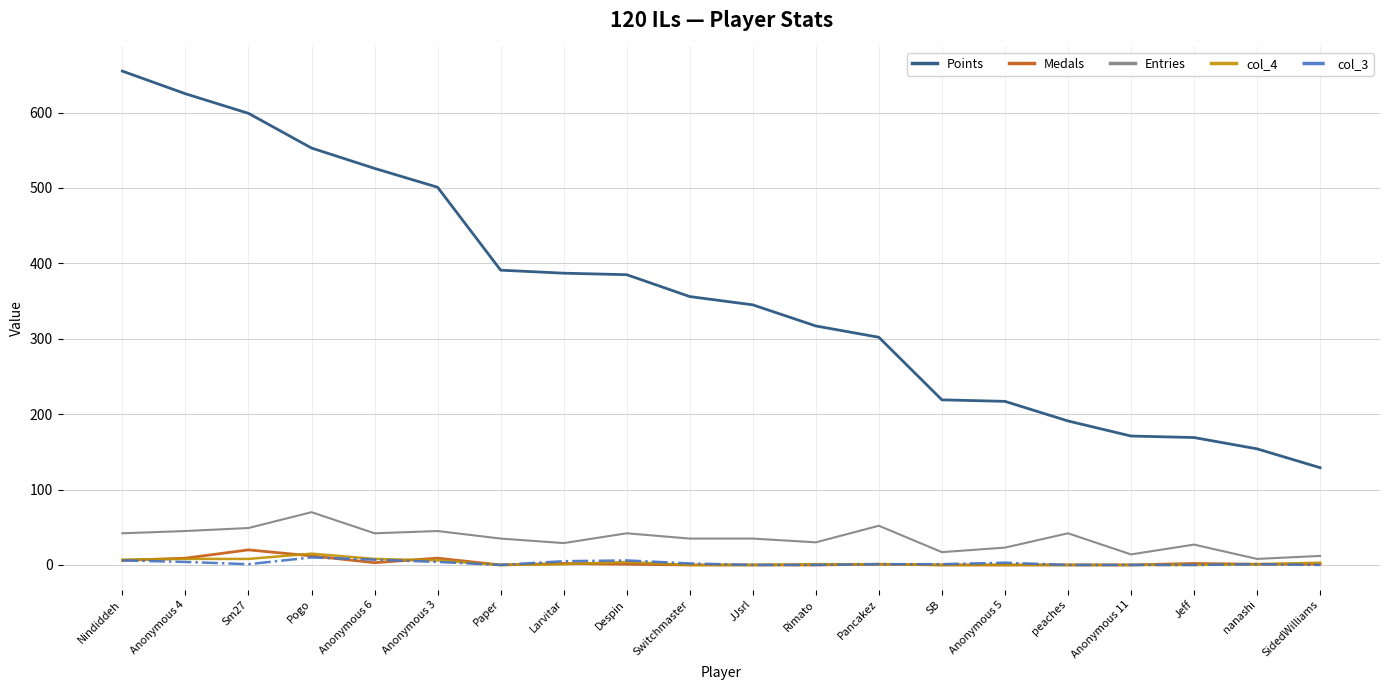

True or false: col_4 and Entries intersect in this chart.

False